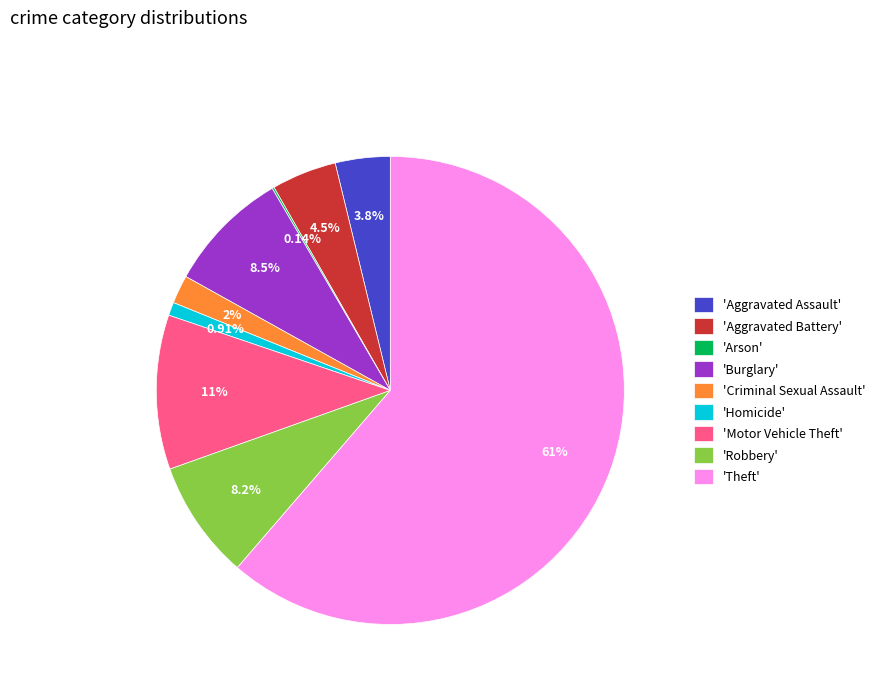

Do 'Homicide' and 'Aggravated Assault' together represent more than half of the pie?

No